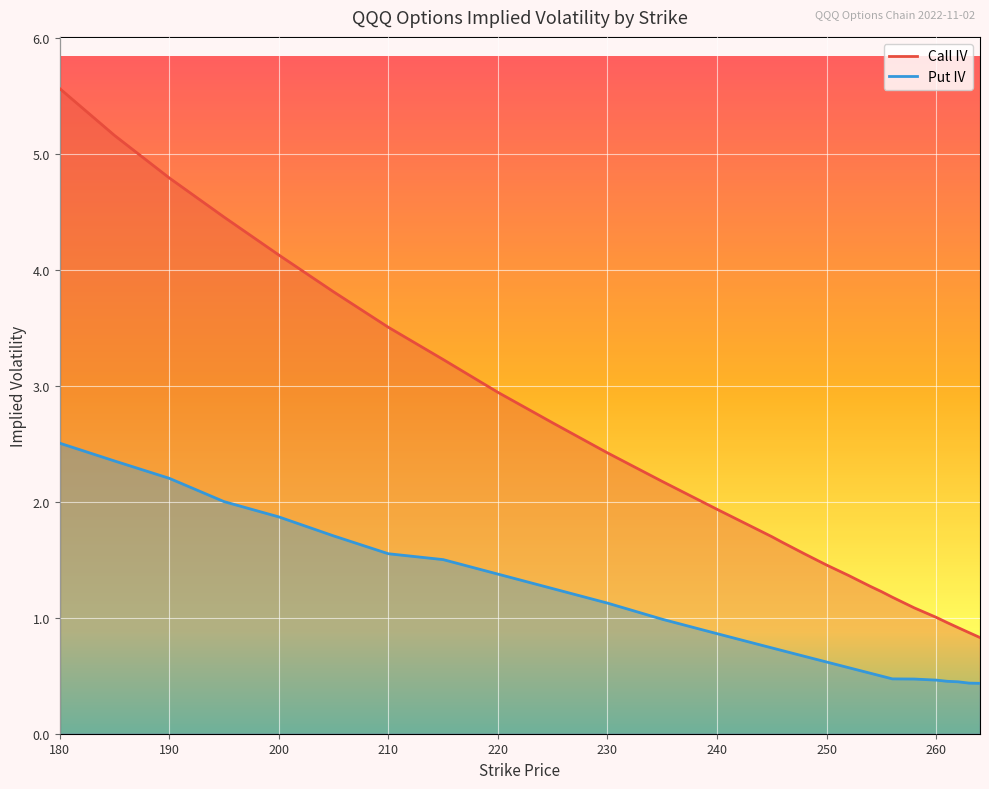

True or false: Call IV has a value of 0.9 at 220.

False